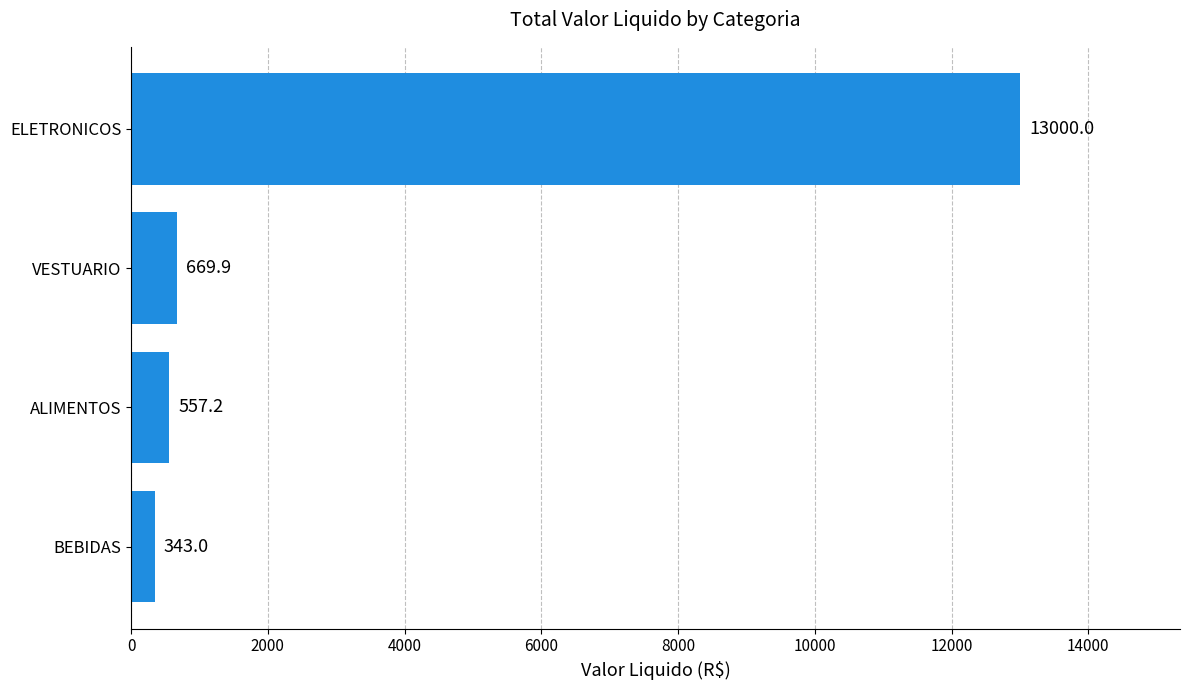

Reading top to bottom, what are all the values shown in this chart?

13000.0	669.9	557.2	343.0